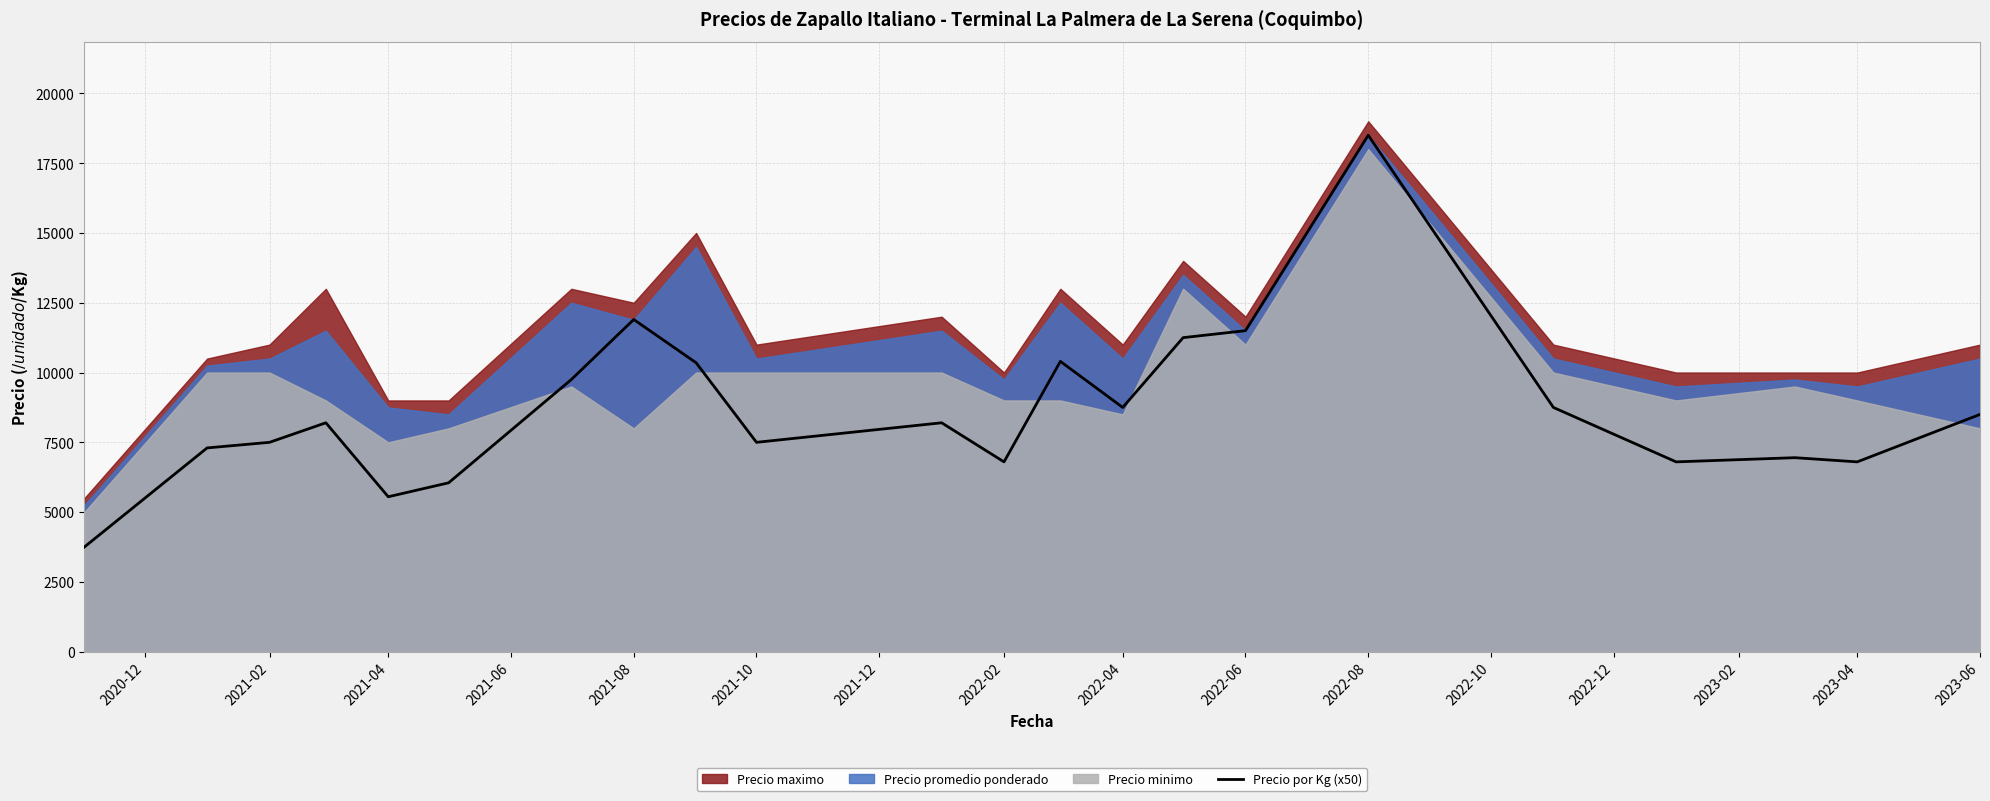

Reading right to left, what are all the values shown in this chart?

8500	6800	6950	6800	8750	18500	11500	11250	8750	10400	6800	8200	7500	10350	11900	9750	6050	5550	8200	7500	7300	3750